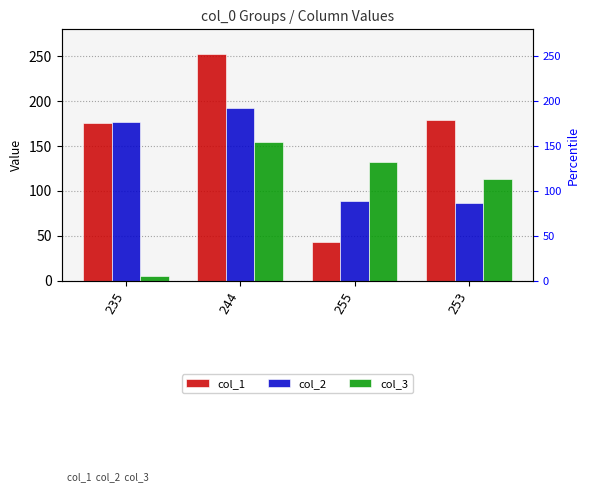

What is the maximum value shown in the chart?

252